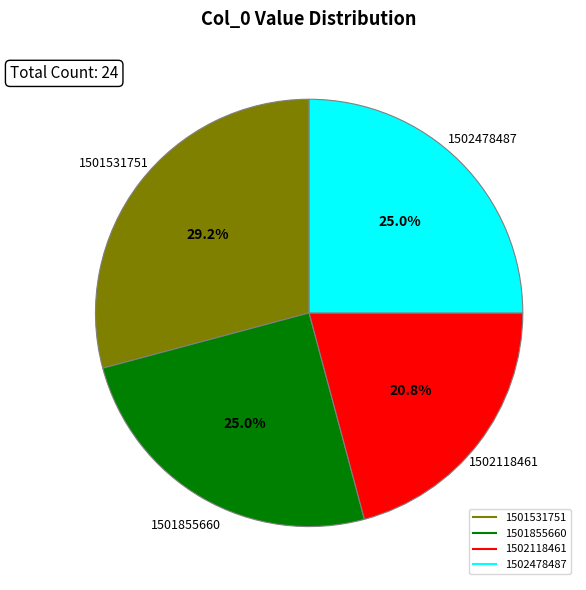

To the nearest percent, what is the combined percentage of 1502118461 and 1501855660?

46%